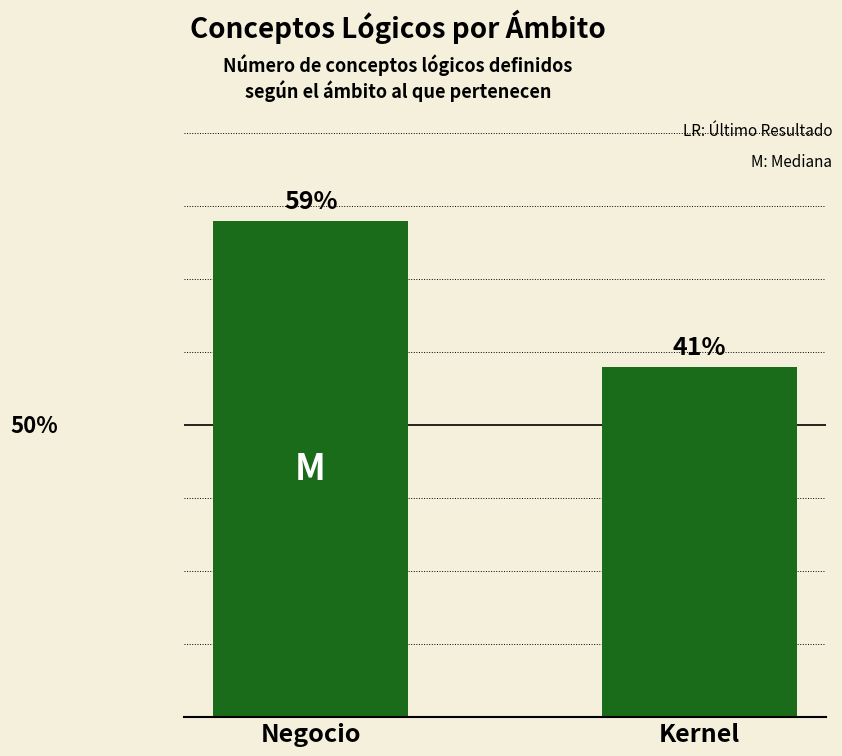

Approximately how many times larger is the value at Negocio compared to Kernel?

1.4